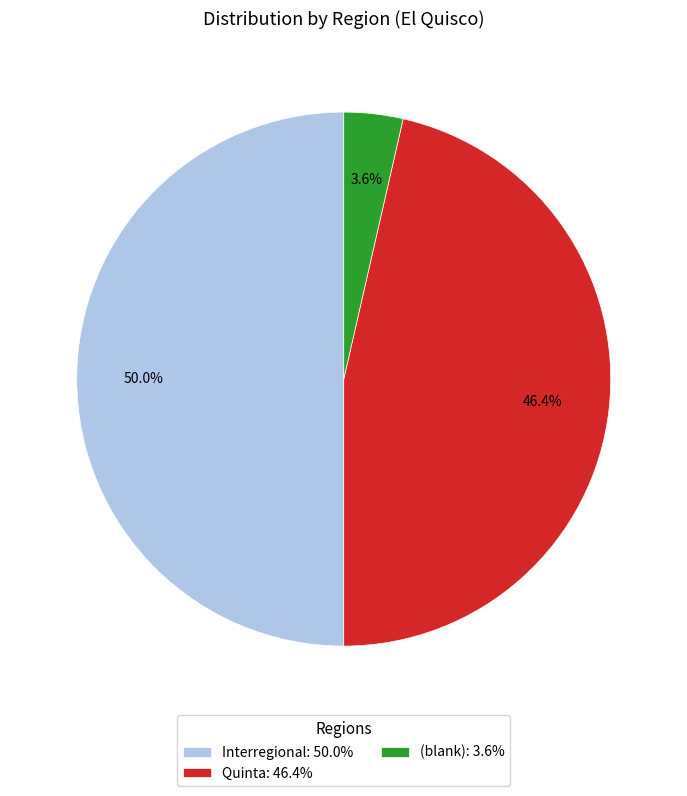

Does (blank): 3.6% represent more than half of the total?

No